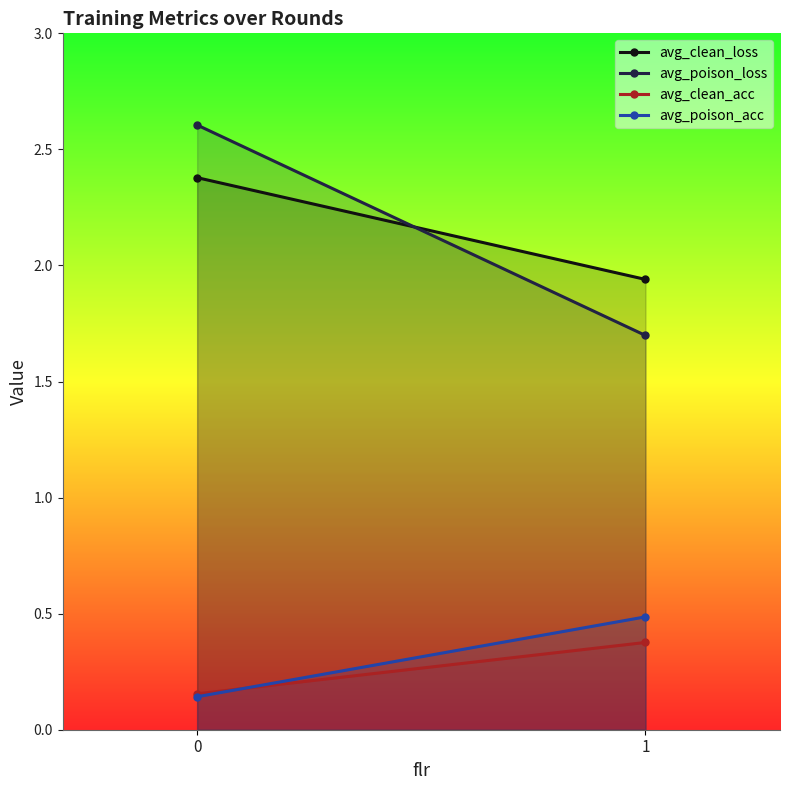

Which series has the largest total across all categories?

avg_clean_loss